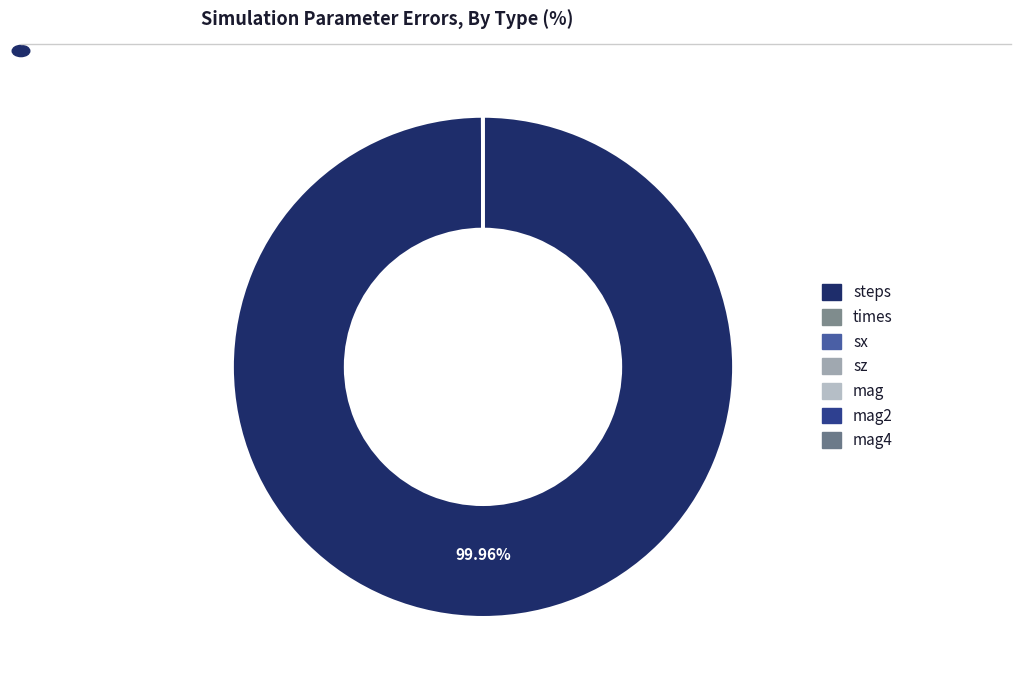

How many slices are in this pie chart?

7